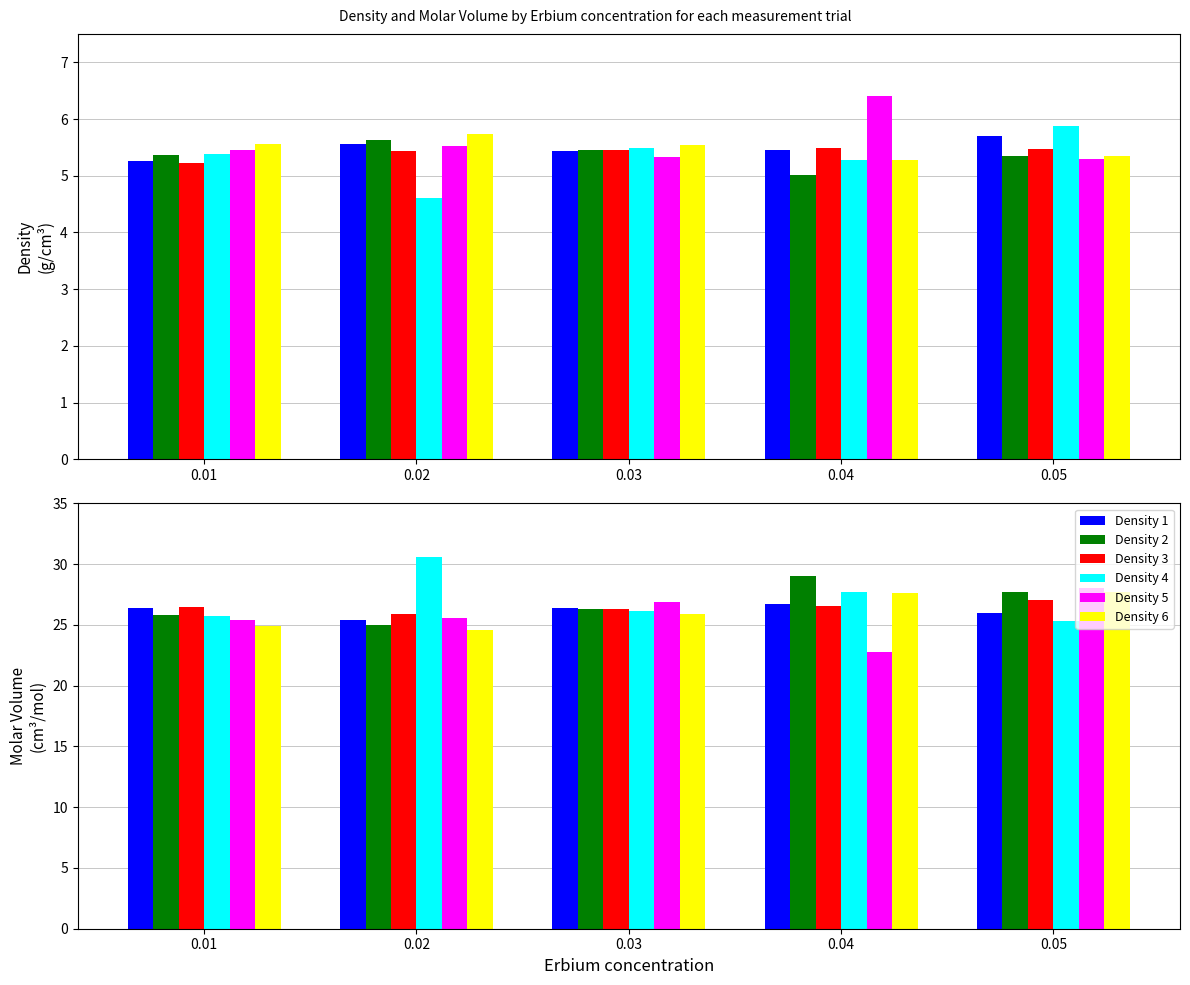

The value of Density 5 at 0.03 is 13.5. True or false?

False